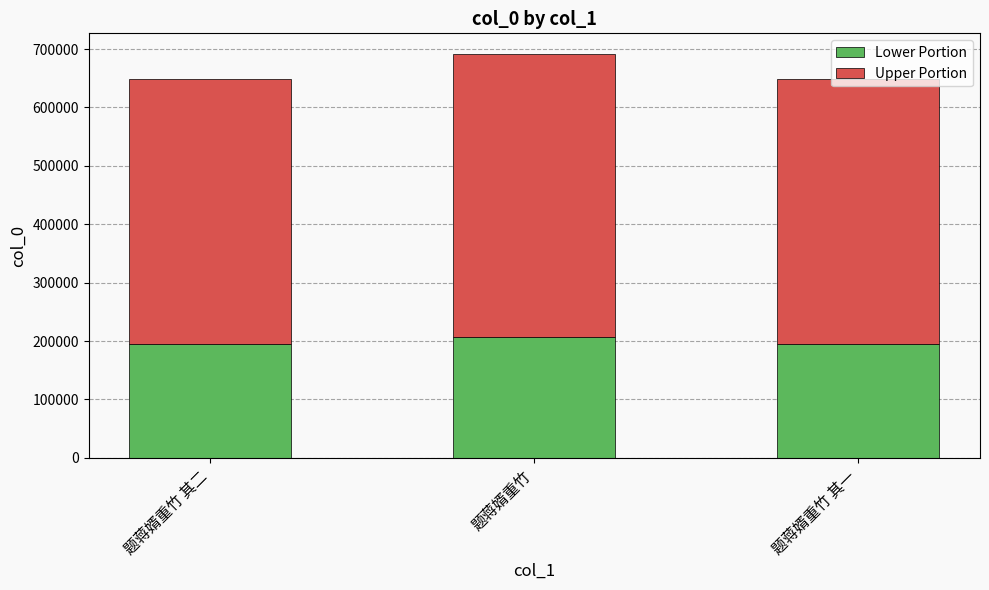

At which category is the sum across all series the highest?

题蒋婿重竹